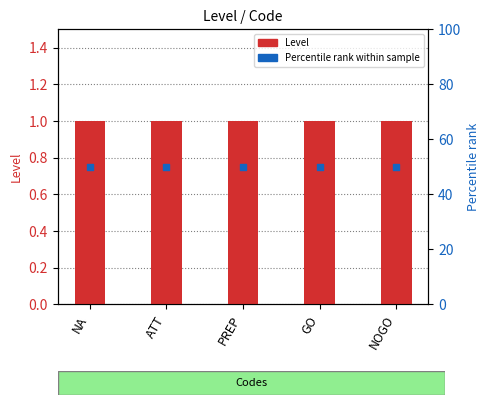

Which series contains the lowest Y value?

Level